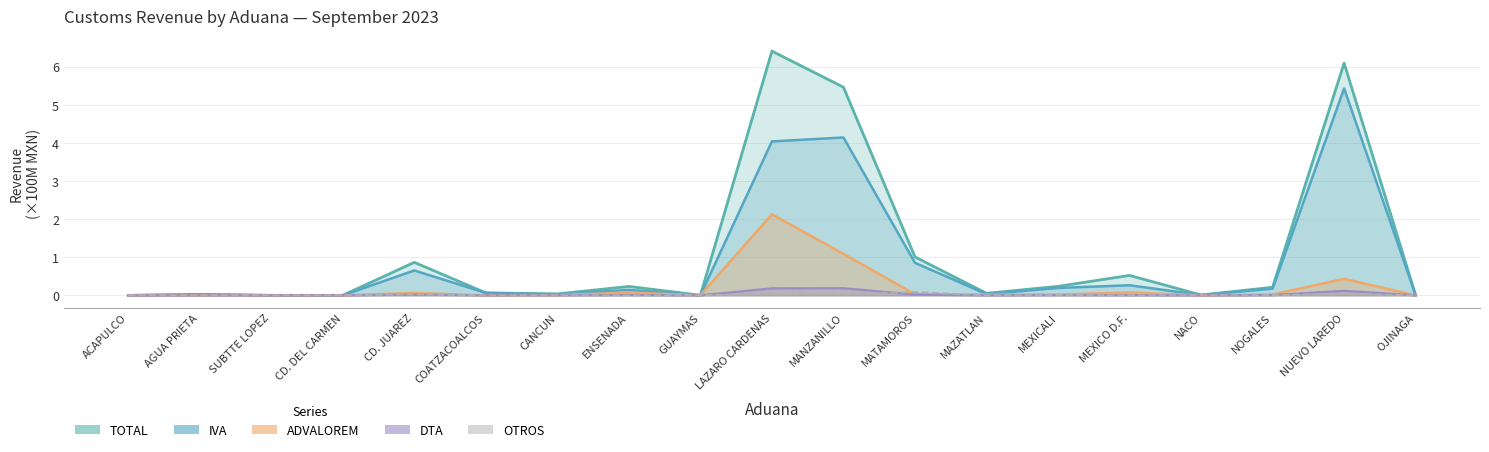

What is the difference between the second highest and second lowest values in the IVA series?

4.1